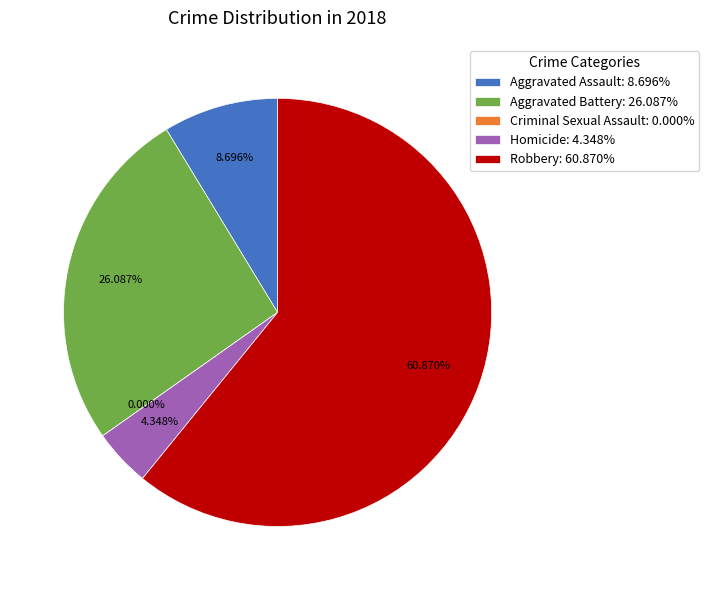

Which slice is the smallest?

Criminal Sexual Assault